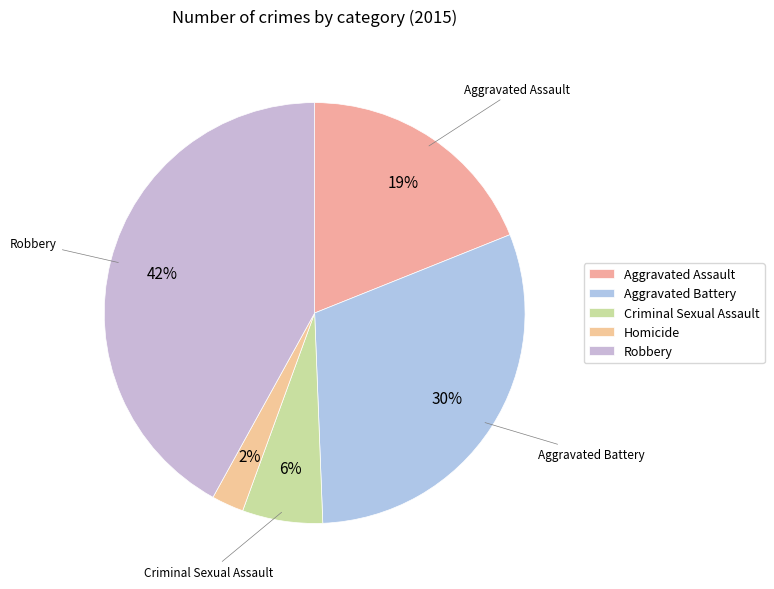

To the nearest percent, what is the average slice percentage?

20%